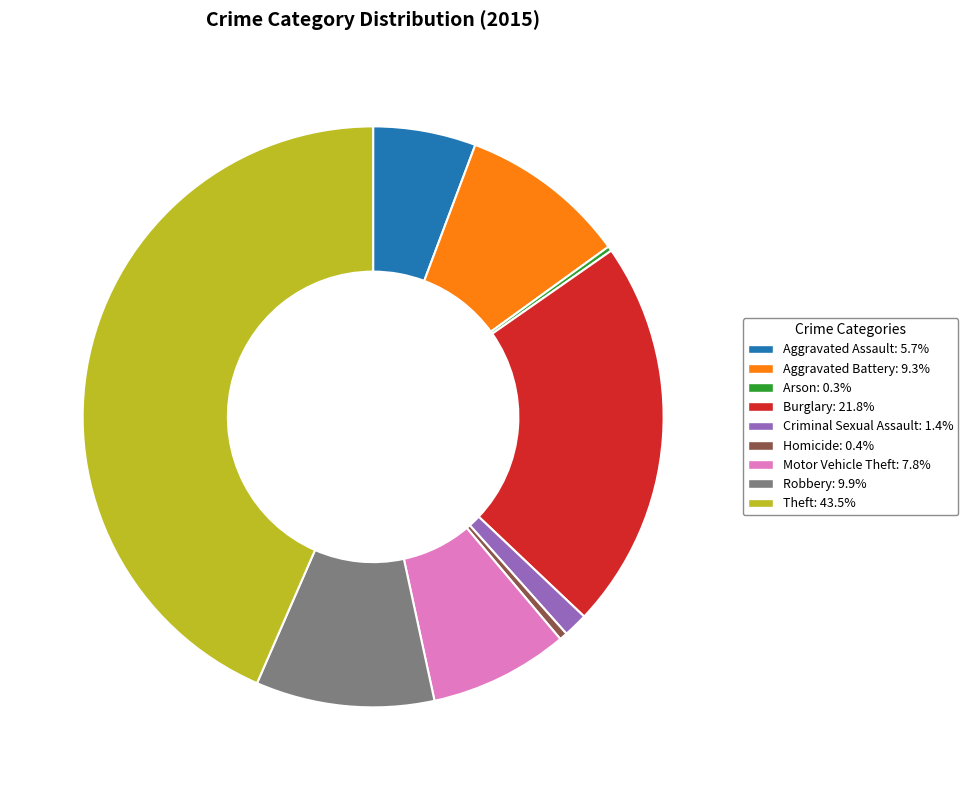

Is there a majority slice in this chart?

No